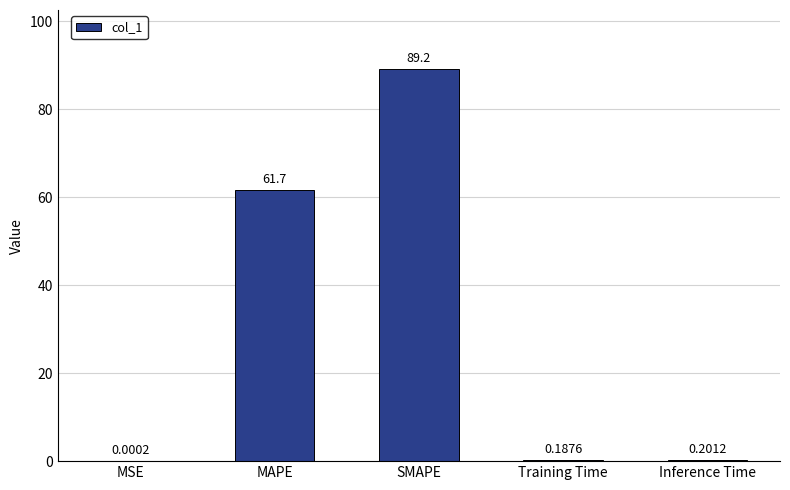

The value at SMAPE is 89.2. True or false?

True